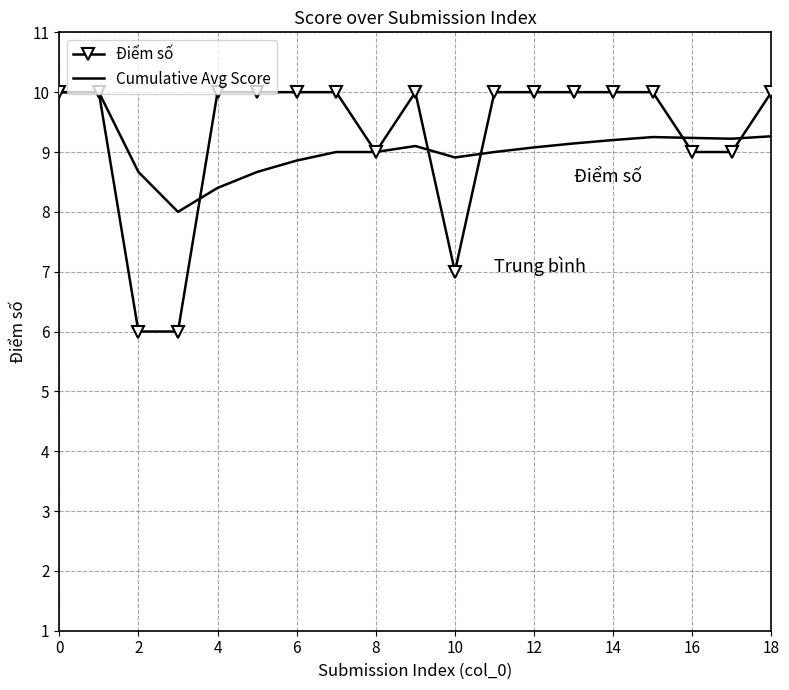

Which series has the widest spread of values?

Điểm số